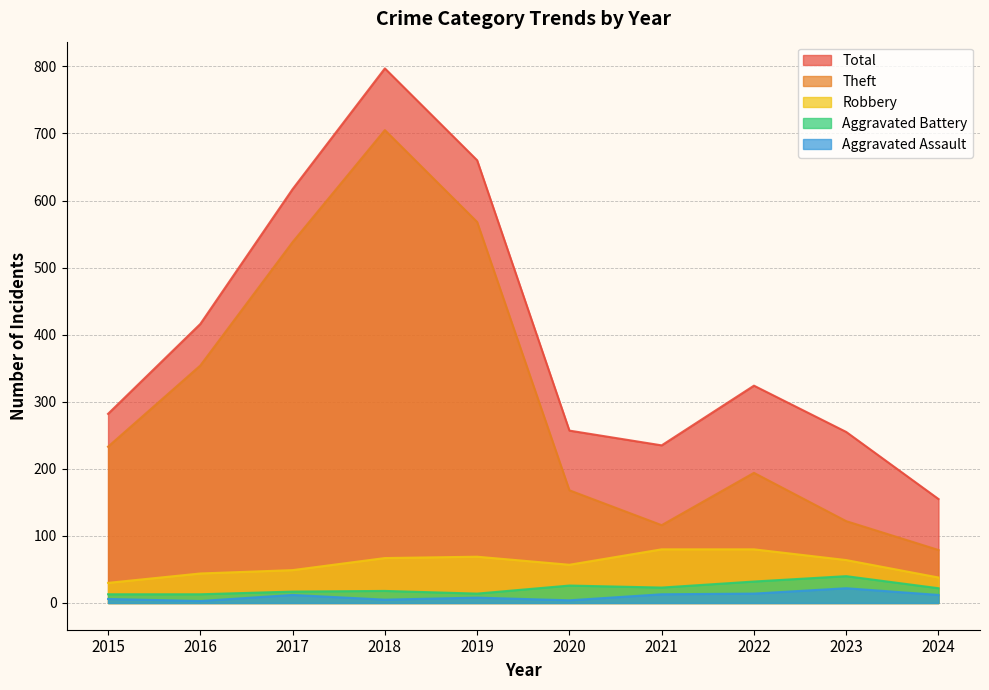

What is the minimum value shown in the chart?

3